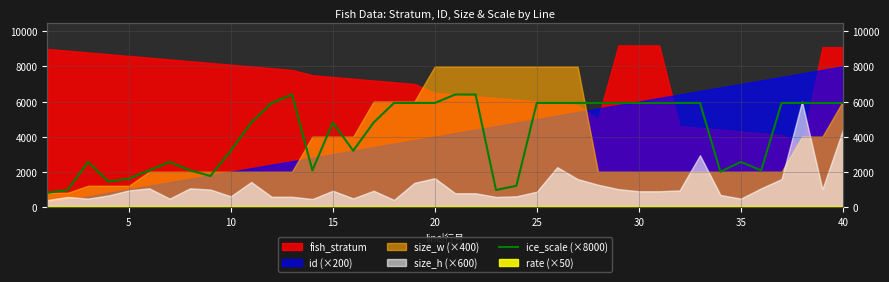

How many values are below 5920?

20